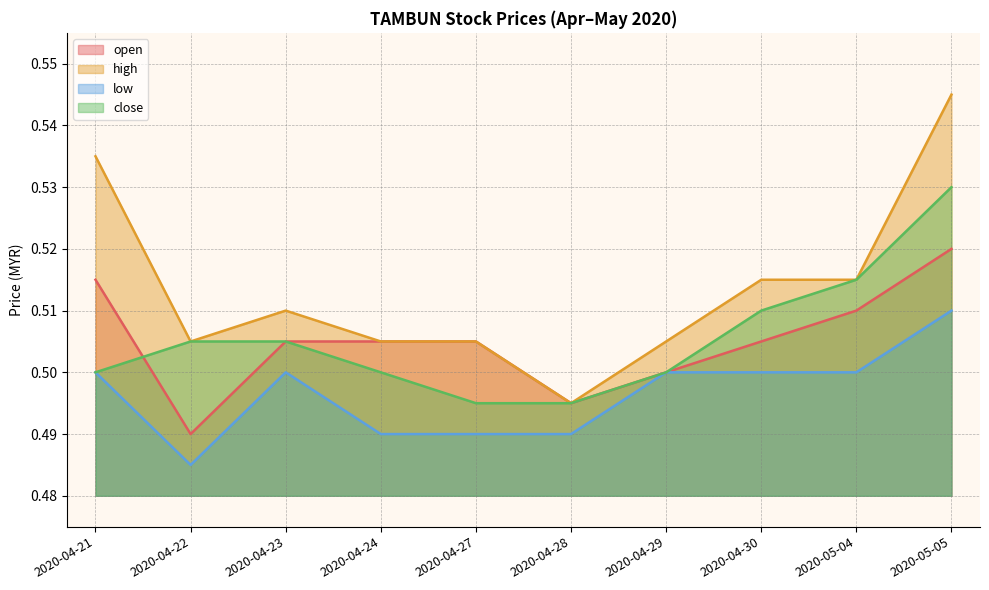

List the series in order of their peak value, highest first.

high, close, open, low